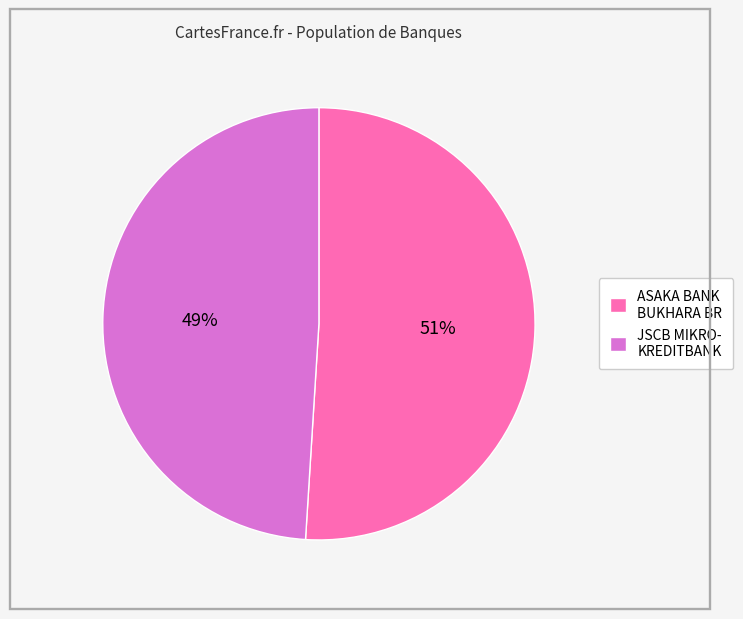

The JSCB MIKRO- KREDITBANK slice represents 49% of the pie. True or false?

True